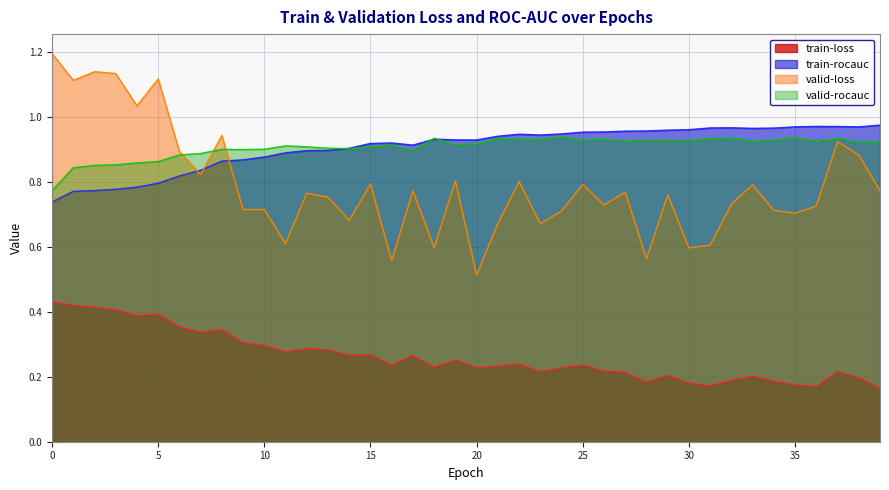

Reading left to right, extract all data points from this chart.

train-loss: 0=0.4	1=0.4	2=0.4	3=0.4	4=0.4	5=0.4	6=0.4	7=0.3	8=0.3	9=0.3	10=0.3	11=0.3	12=0.3	13=0.3	14=0.3	15=0.3	16=0.2	17=0.3	18=0.2	19=0.3	20=0.2	21=0.2	22=0.2	23=0.2	24=0.2	25=0.2	26=0.2	27=0.2	28=0.2	29=0.2	30=0.2	31=0.2	32=0.2	33=0.2	34=0.2	35=0.2	36=0.2	37=0.2	38=0.2	39=0.2
train-rocauc: 0=0.7	1=0.8	2=0.8	3=0.8	4=0.8	5=0.8	6=0.8	7=0.8	8=0.9	9=0.9	10=0.9	11=0.9	12=0.9	13=0.9	14=0.9	15=0.9	16=0.9	17=0.9	18=0.9	19=0.9	20=0.9	21=0.9	22=0.9	23=0.9	24=0.9	25=1.0	26=1.0	27=1.0	28=1.0	29=1.0	30=1.0	31=1.0	32=1.0	33=1.0	34=1.0	35=1.0	36=1.0	37=1.0	38=1.0	39=1.0
valid-loss: 0=1.2	1=1.1	2=1.1	3=1.1	4=1.0	5=1.1	6=0.9	7=0.8	8=0.9	9=0.7	10=0.7	11=0.6	12=0.8	13=0.8	14=0.7	15=0.8	16=0.6	17=0.8	18=0.6	19=0.8	20=0.5	21=0.7	22=0.8	23=0.7	24=0.7	25=0.8	26=0.7	27=0.8	28=0.6	29=0.8	30=0.6	31=0.6	32=0.7	33=0.8	34=0.7	35=0.7	36=0.7	37=0.9	38=0.9	39=0.8
valid-rocauc: 0=0.8	1=0.8	2=0.9	3=0.9	4=0.9	5=0.9	6=0.9	7=0.9	8=0.9	9=0.9	10=0.9	11=0.9	12=0.9	13=0.9	14=0.9	15=0.9	16=0.9	17=0.9	18=0.9	19=0.9	20=0.9	21=0.9	22=0.9	23=0.9	24=0.9	25=0.9	26=0.9	27=0.9	28=0.9	29=0.9	30=0.9	31=0.9	32=0.9	33=0.9	34=0.9	35=0.9	36=0.9	37=0.9	38=0.9	39=0.9